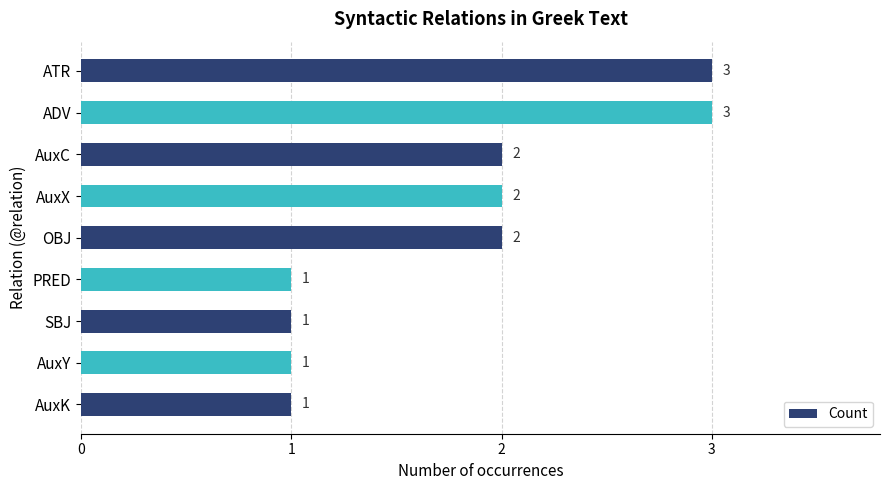

What is the sum of the values at SBJ and AuxC?

3